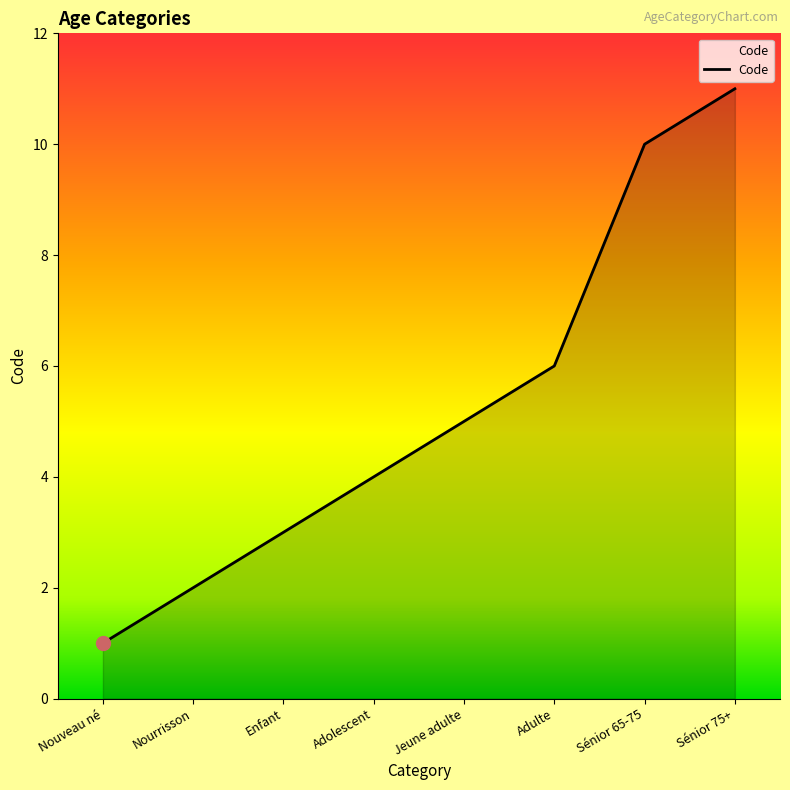

At which category does the chart reach its minimum across all series?

Nouveau né